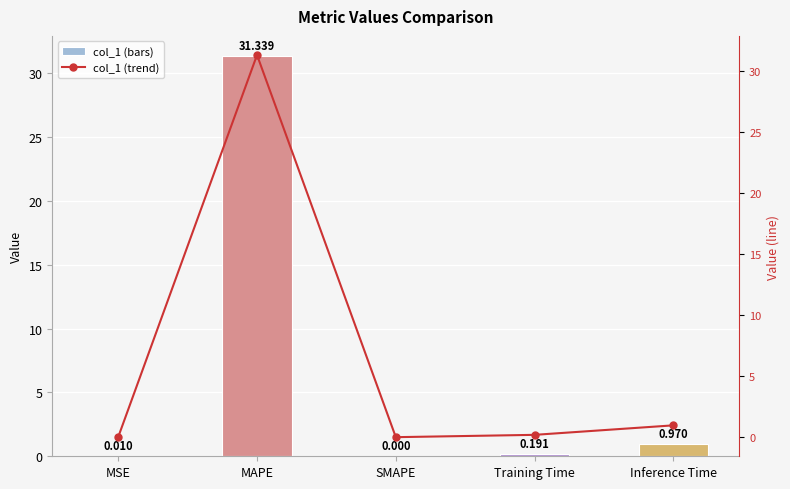

What is the difference between the col_1 trend values at Inference Time and MSE?

1.0